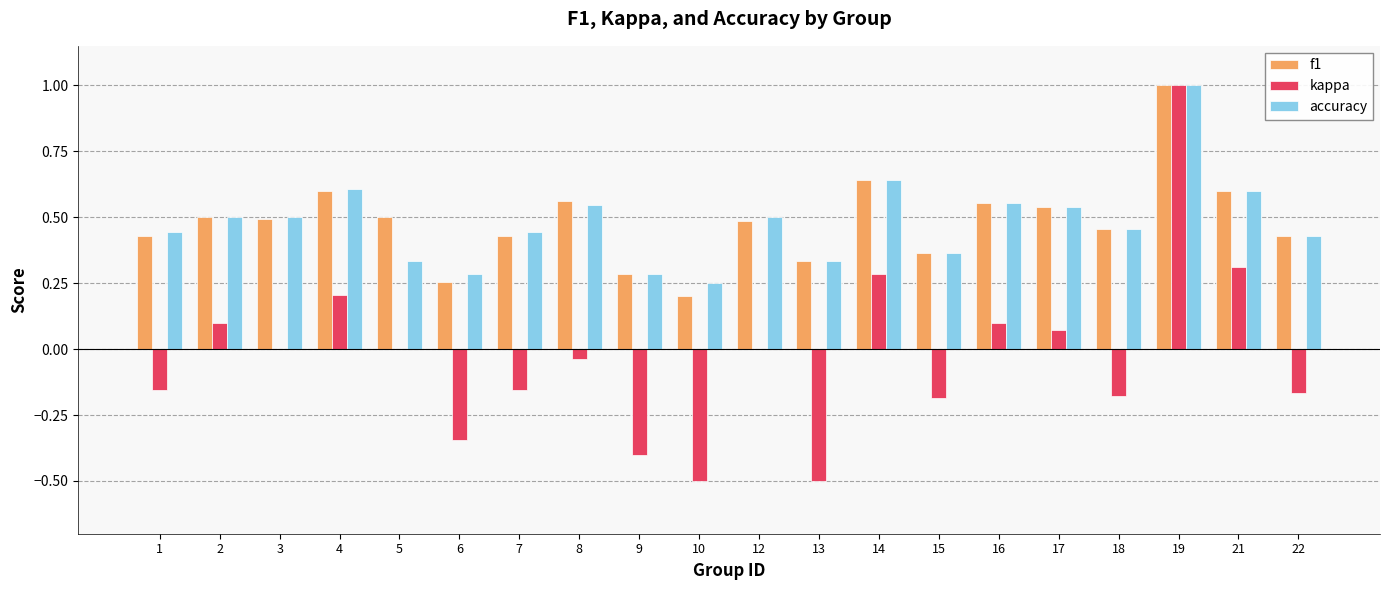

True or false: accuracy has a value of 0.2 at 22.

False